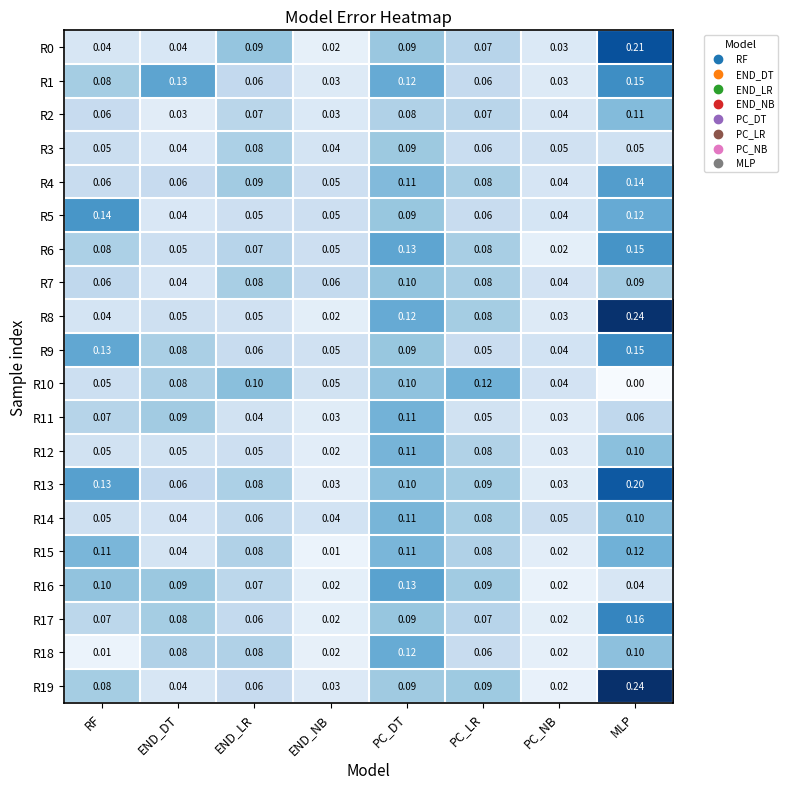

Is the value of R12 at END_DT greater than the value of R8 at PC_DT?

No